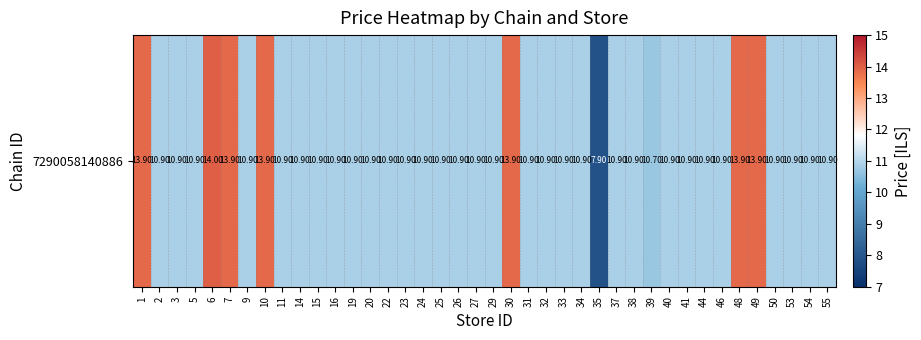

Count the number of data series in this chart.

1